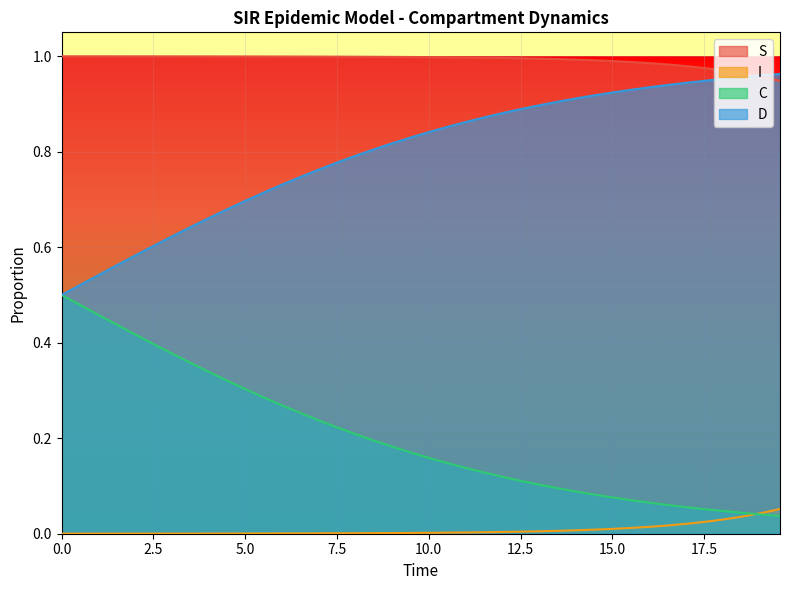

List the series in order of their overall mean, lowest first.

I, C, D, S